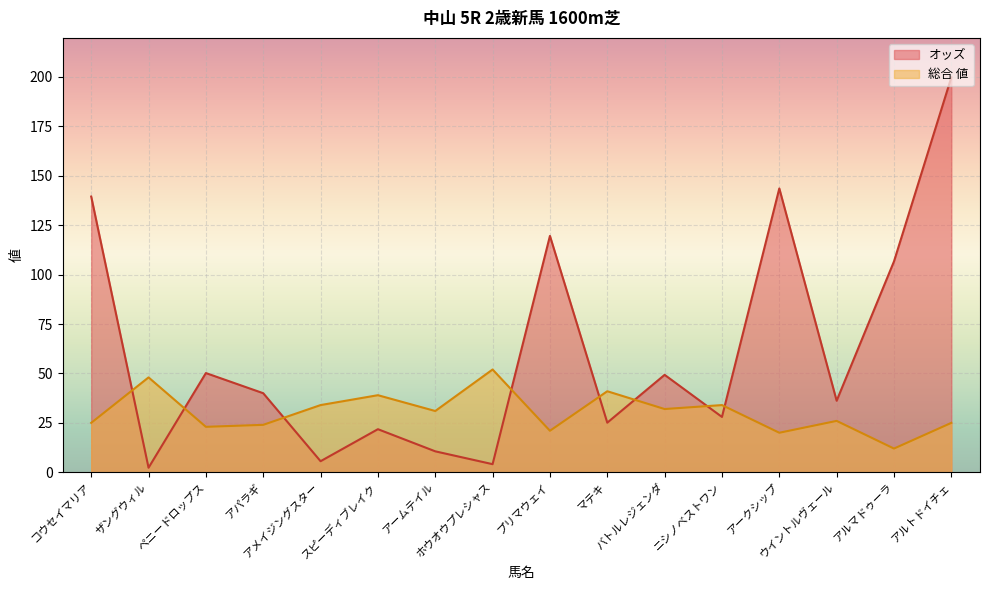

True or false: 総合 値 has a value of 52.4 at ニシノベストワン.

False